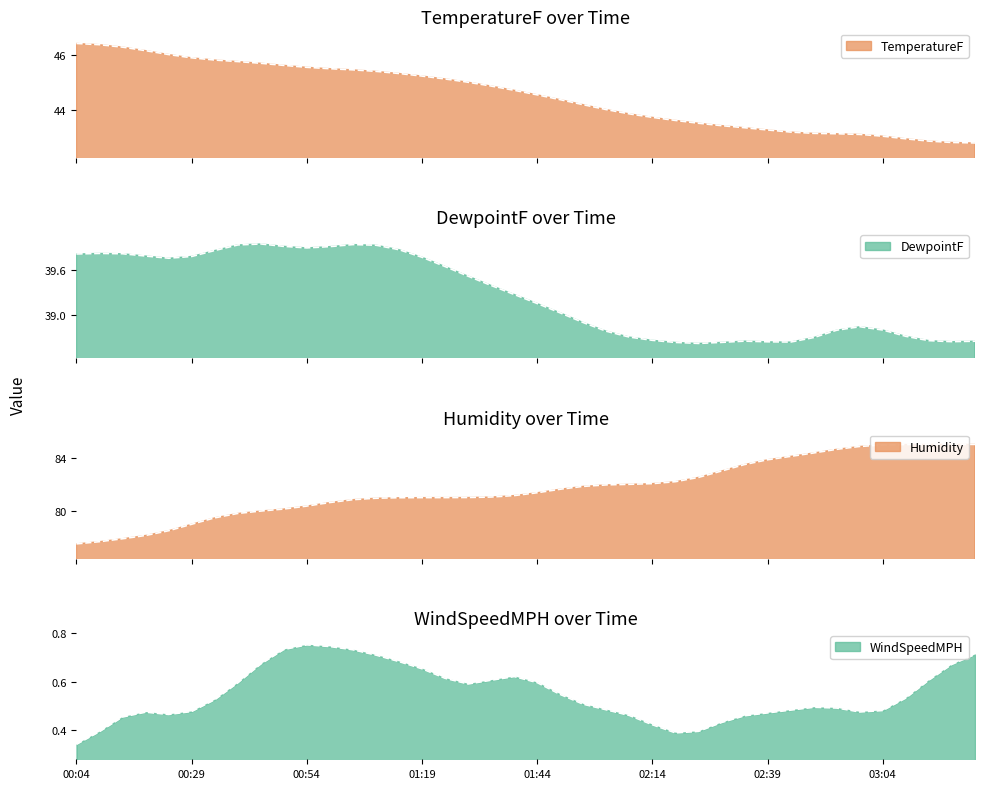

Between 00:19 and 02:49, which series saw the biggest shift?

Humidity